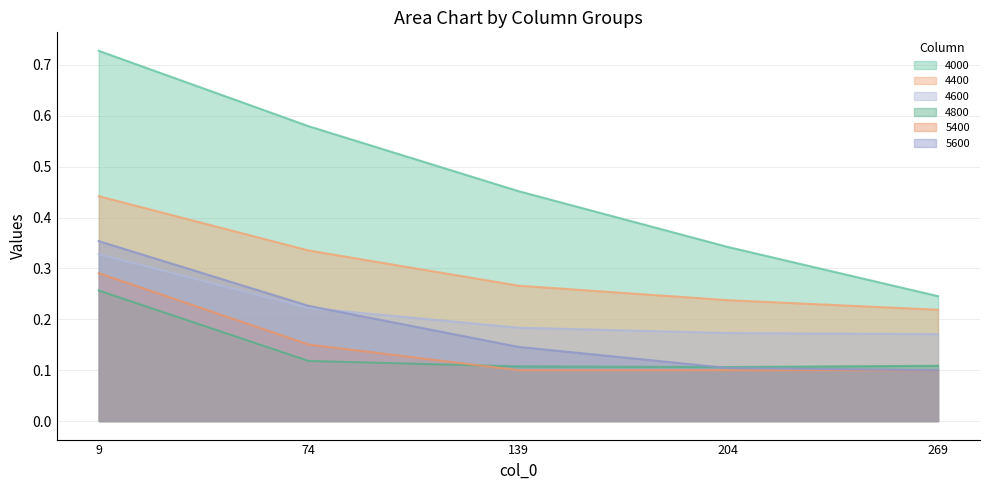

Which series changed the most between 139 and 204?

4000